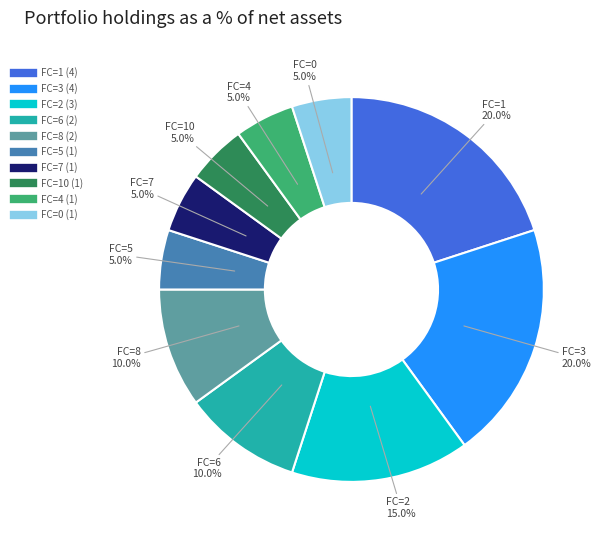

Is there any slice that represents more than half of the pie?

No